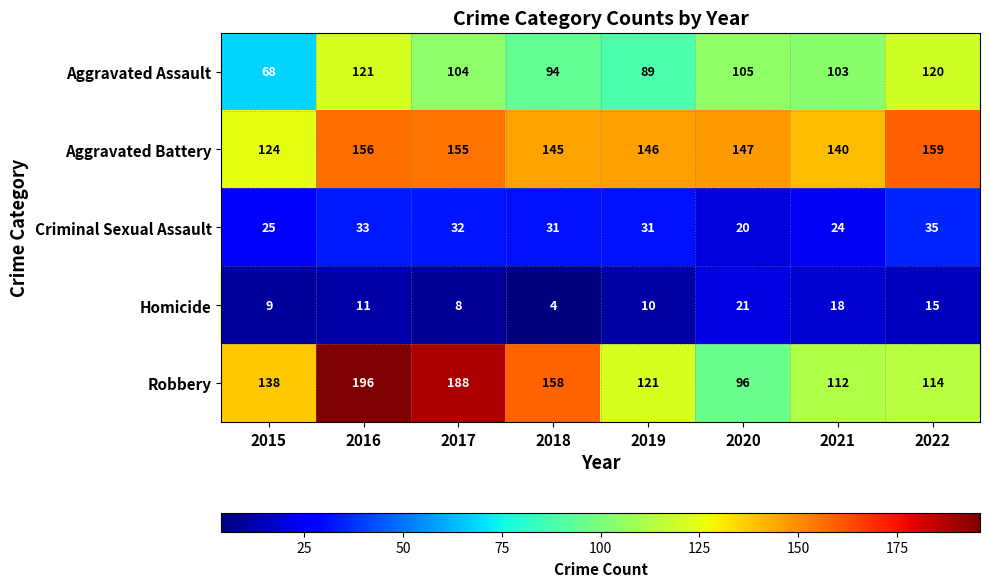

Rank the series at 2020 from highest to lowest value.

Aggravated Battery, Aggravated Assault, Robbery, Homicide, Criminal Sexual Assault